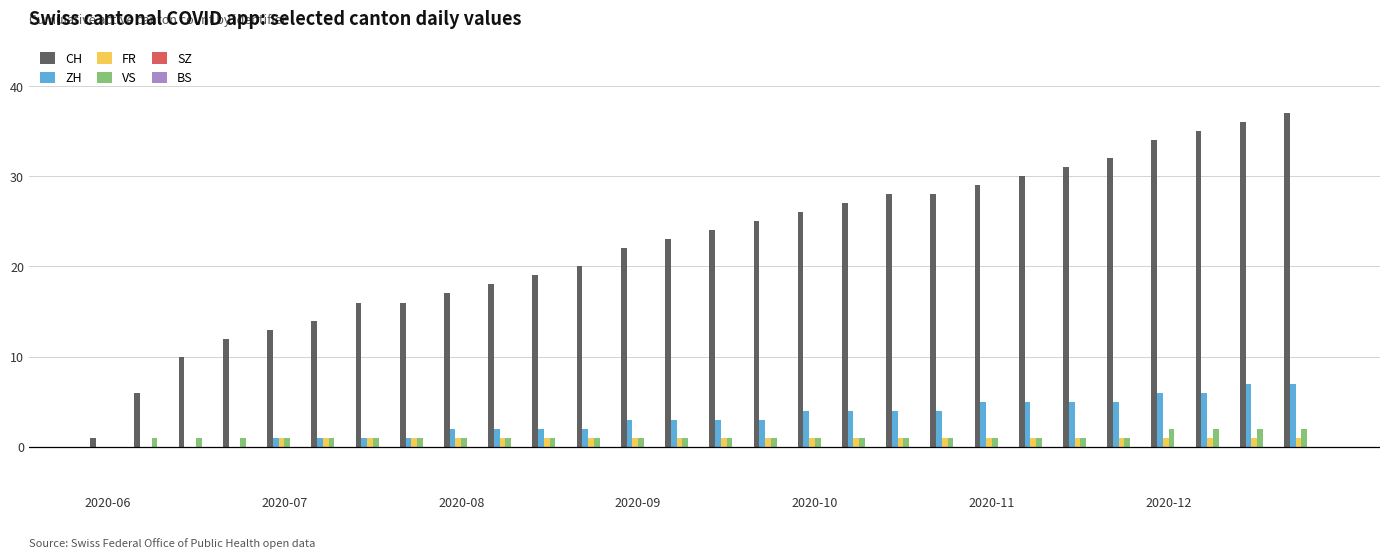

What is the maximum value shown in the chart?

37